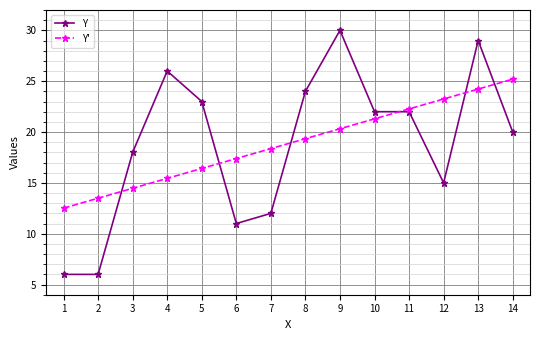

What is the highest value of the Y' series?

25.2